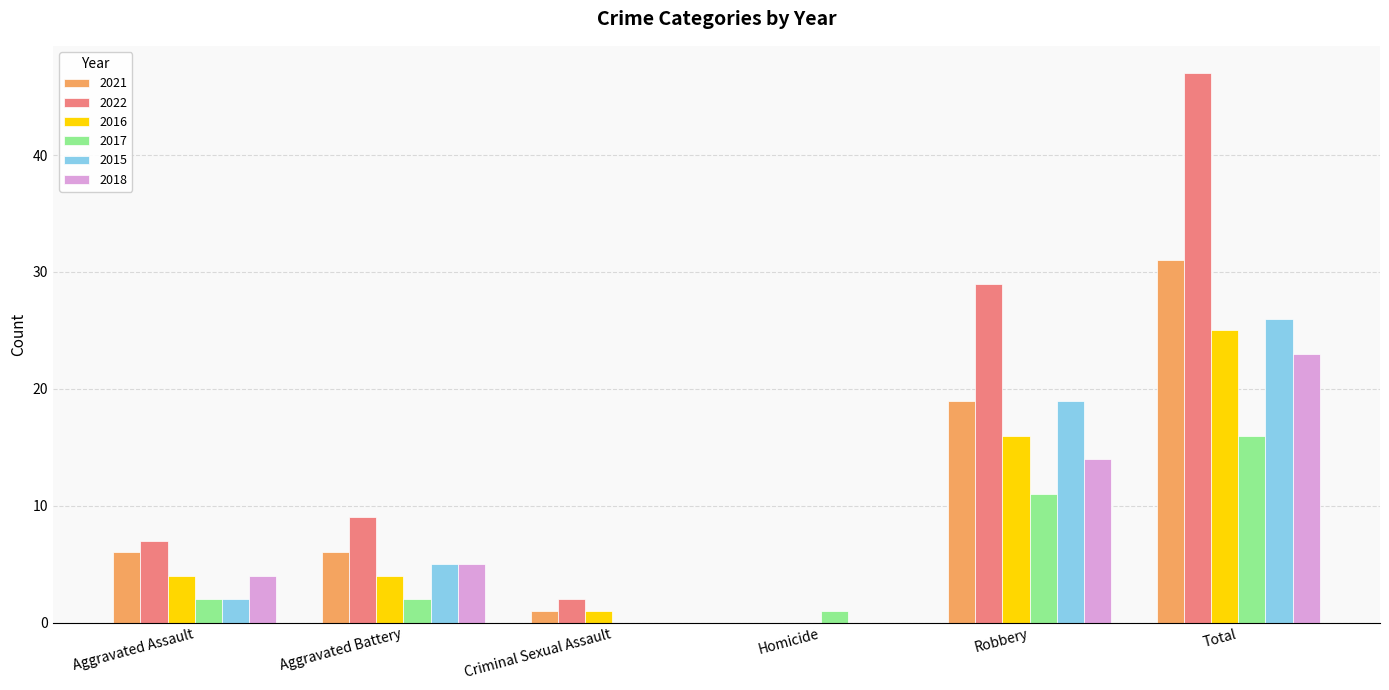

Is the value of 2015 at Total greater than the value of 2021 at Aggravated Battery?

Yes